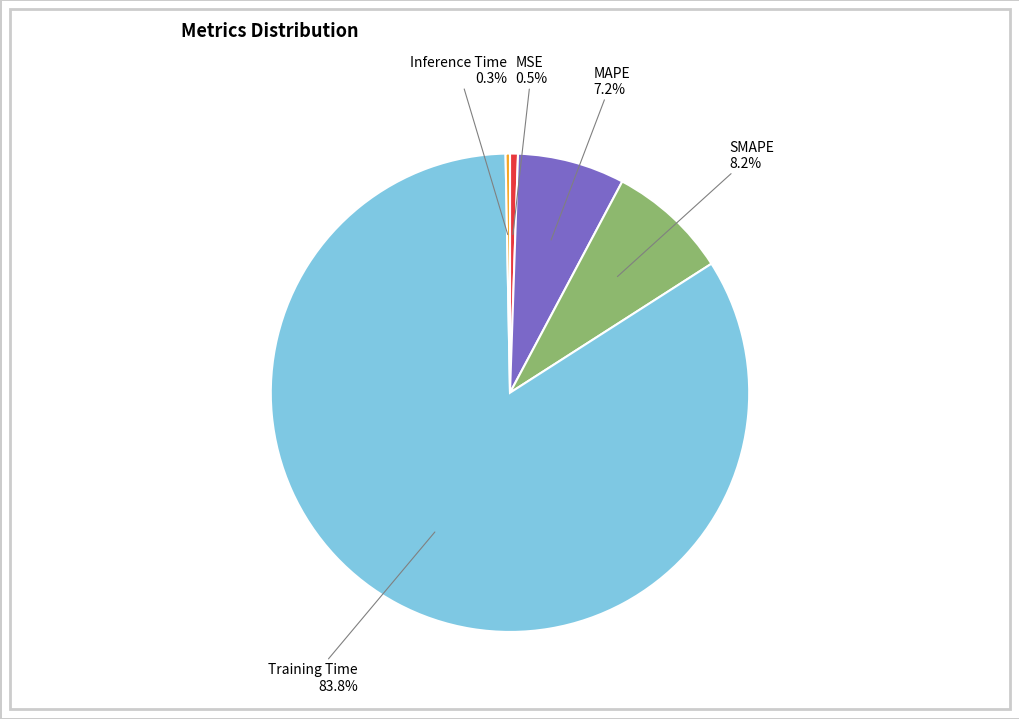

Does SMAPE represent more than half of the total?

No